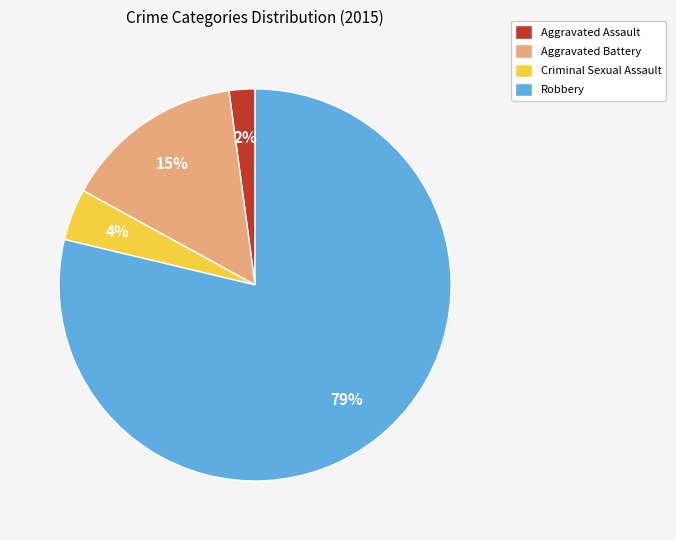

Is the sum of Criminal Sexual Assault and Robbery greater than half?

Yes